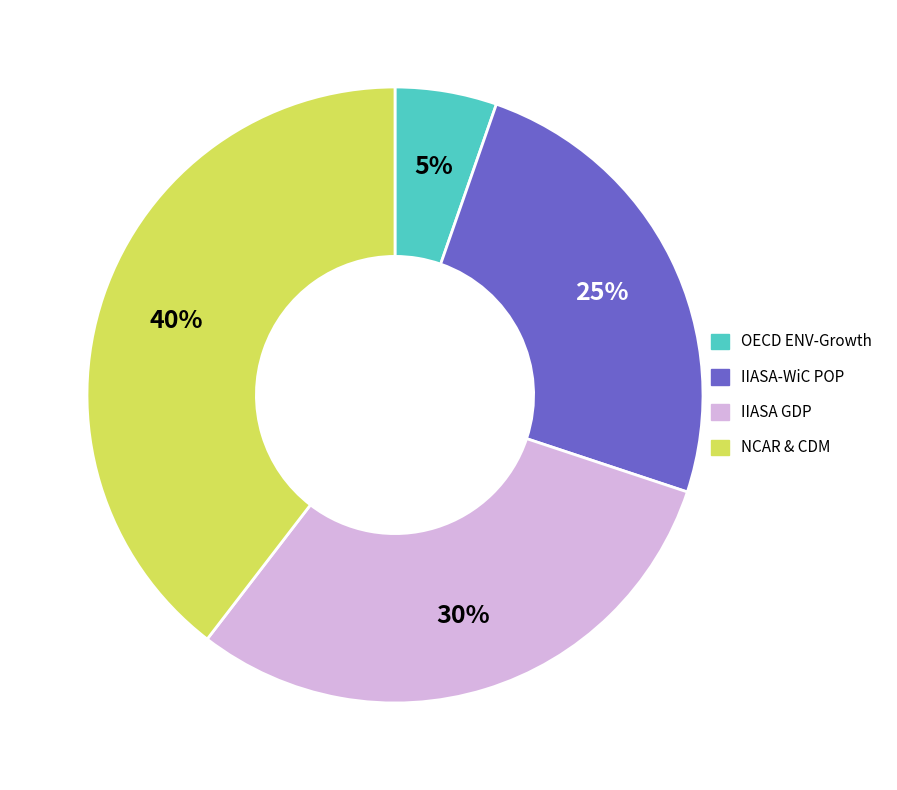

To the nearest percent, what is the average slice percentage?

25%